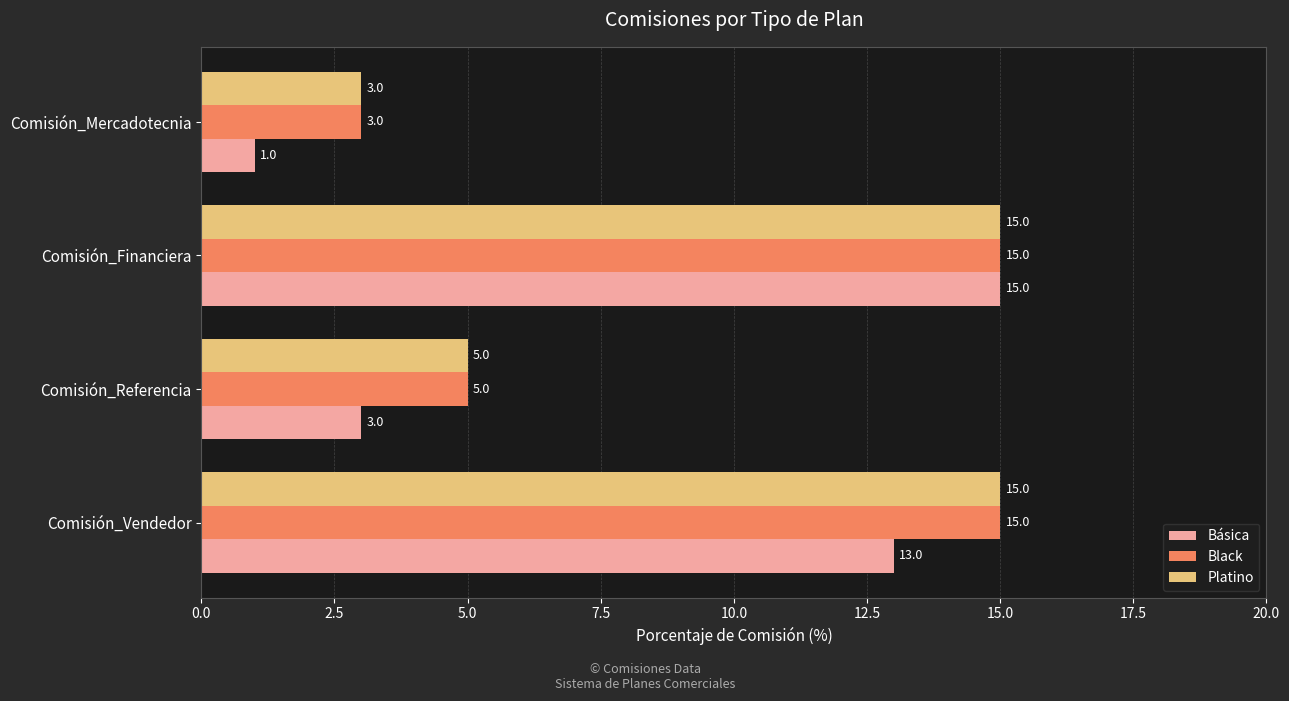

At which label is Platino closest to 9?

Comisión_Referencia